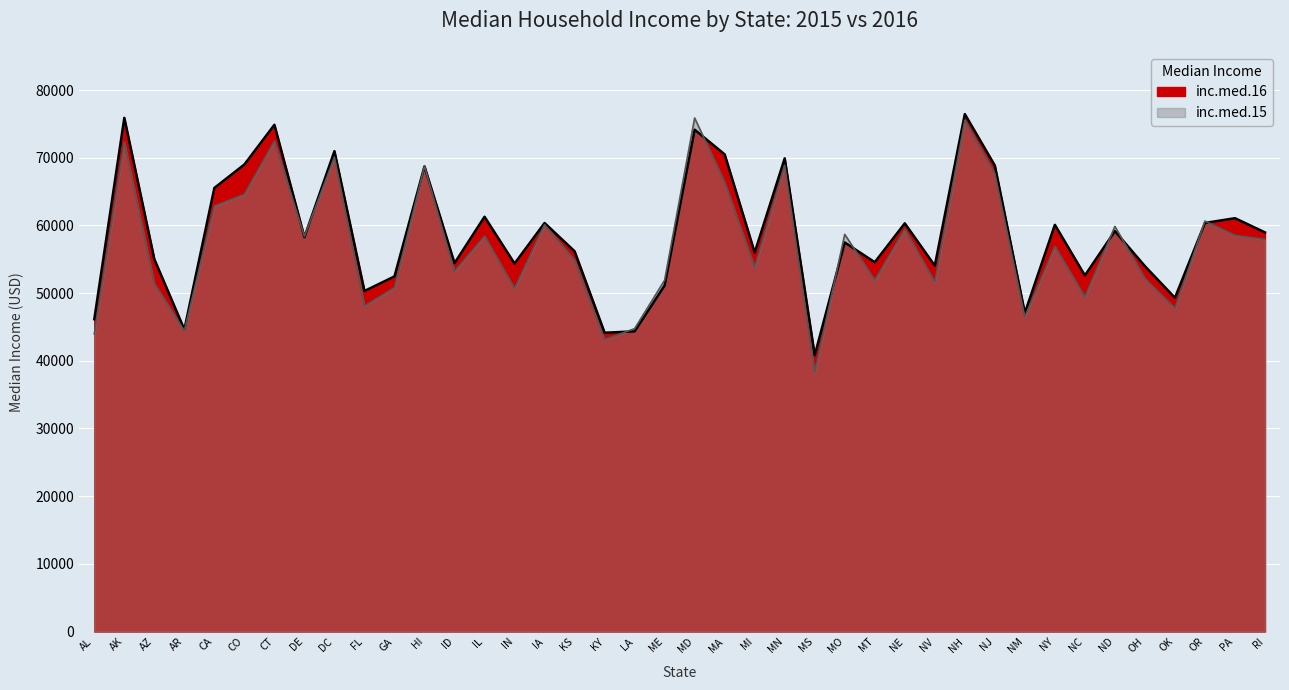

After their last crossing, which series has the higher values: inc.med.16 or inc.med.15?

inc.med.16